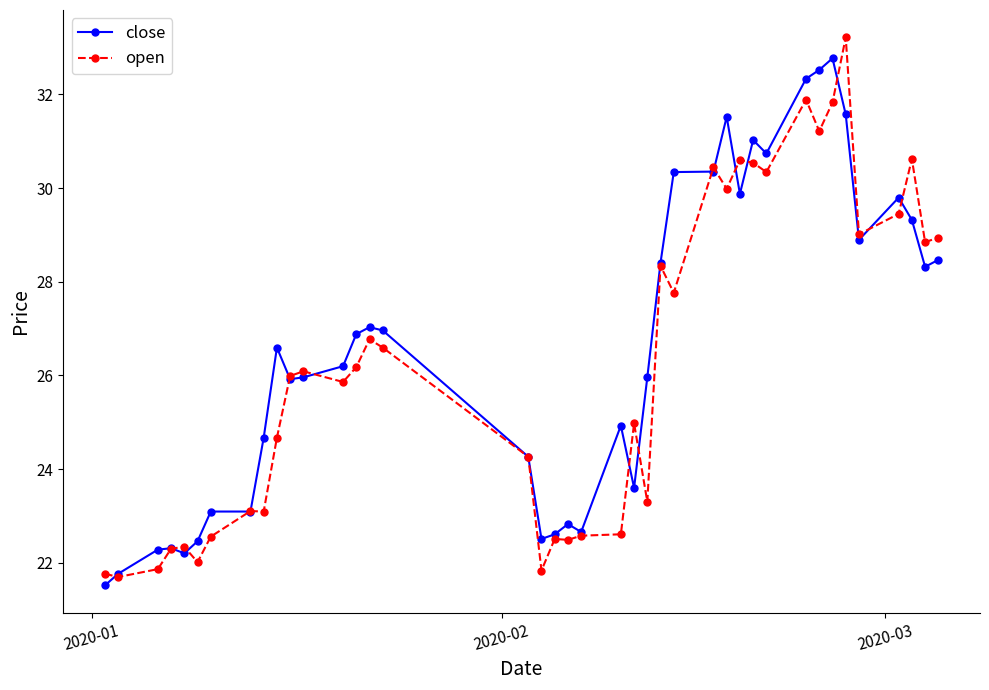

Rank the series by their maximum value, from lowest to highest.

close, open